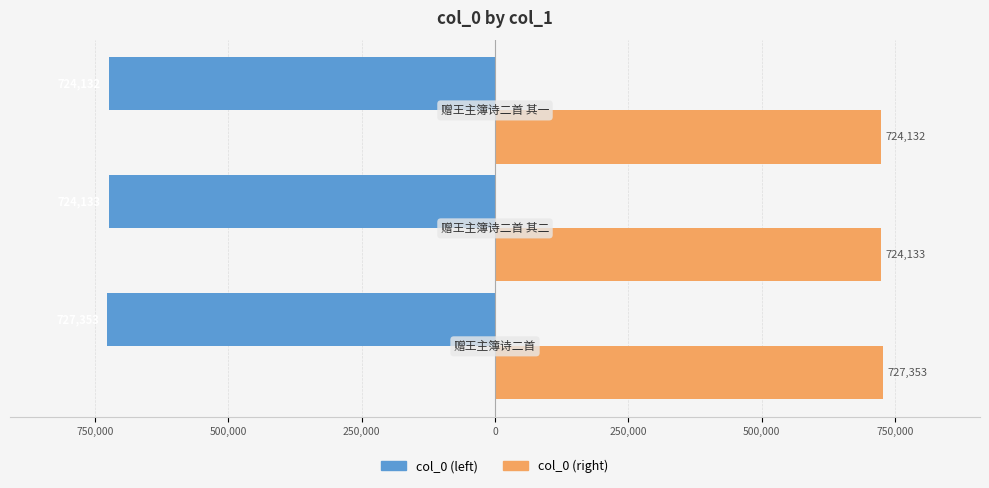

What are all the series names shown in the legend?

col_0 (left), col_0 (right)